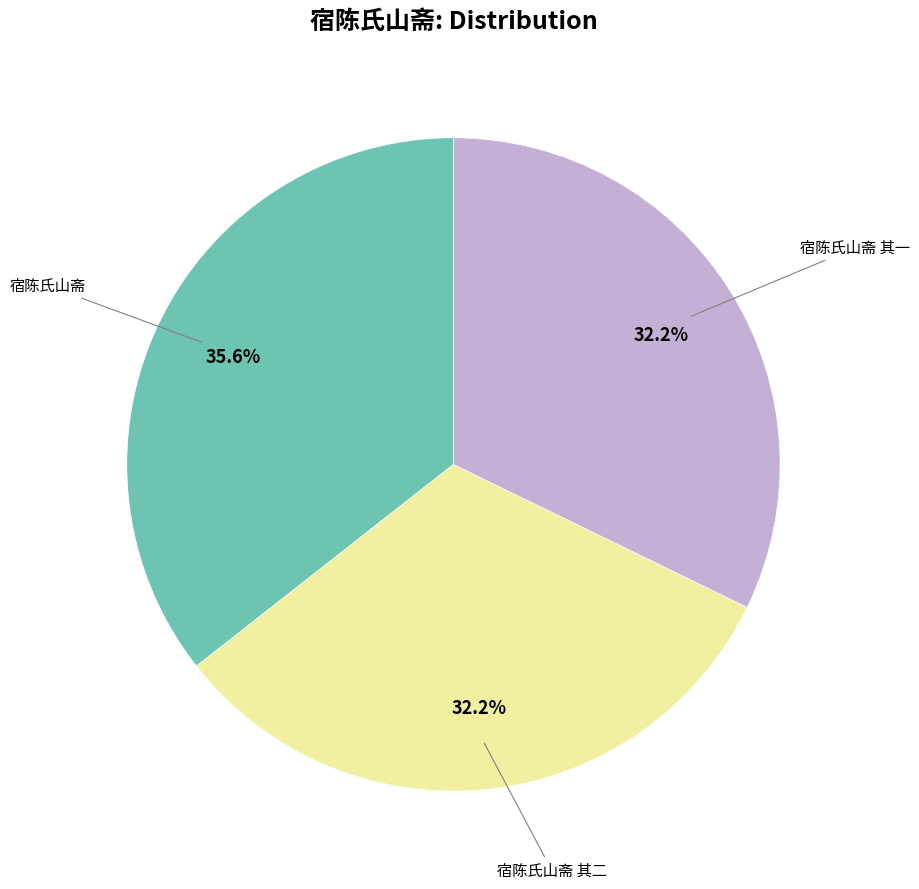

Which slice is the largest?

宿陈氏山斋